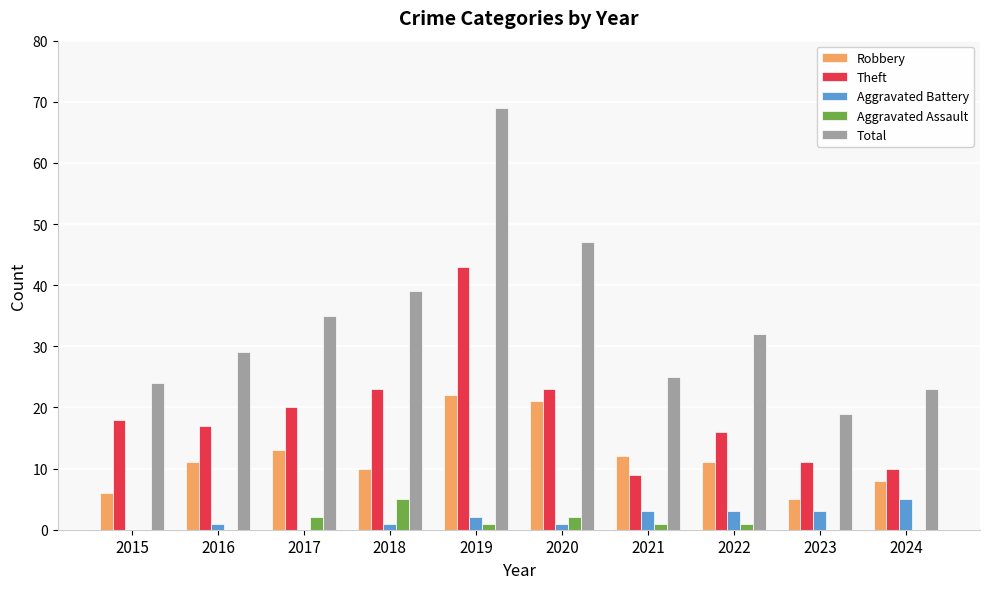

What is the spread (max minus min) of values at 2019?

68